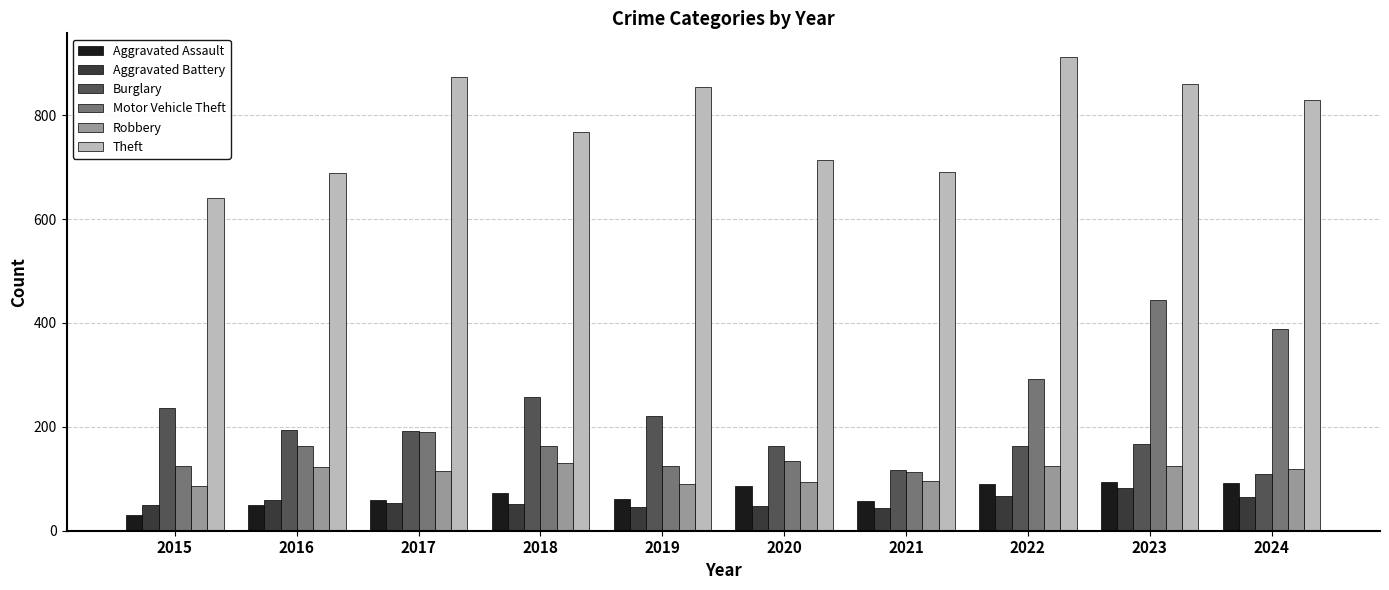

What is the maximum value for Robbery?

130